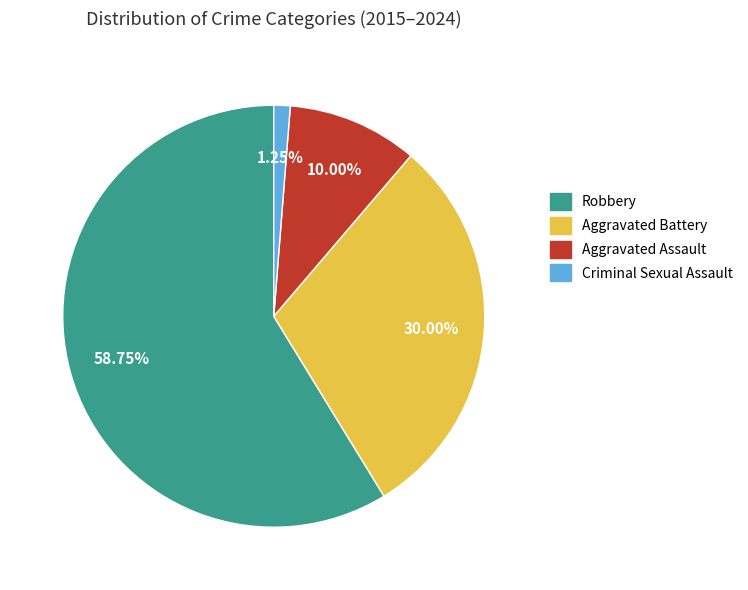

Is there a majority slice in this chart?

Yes